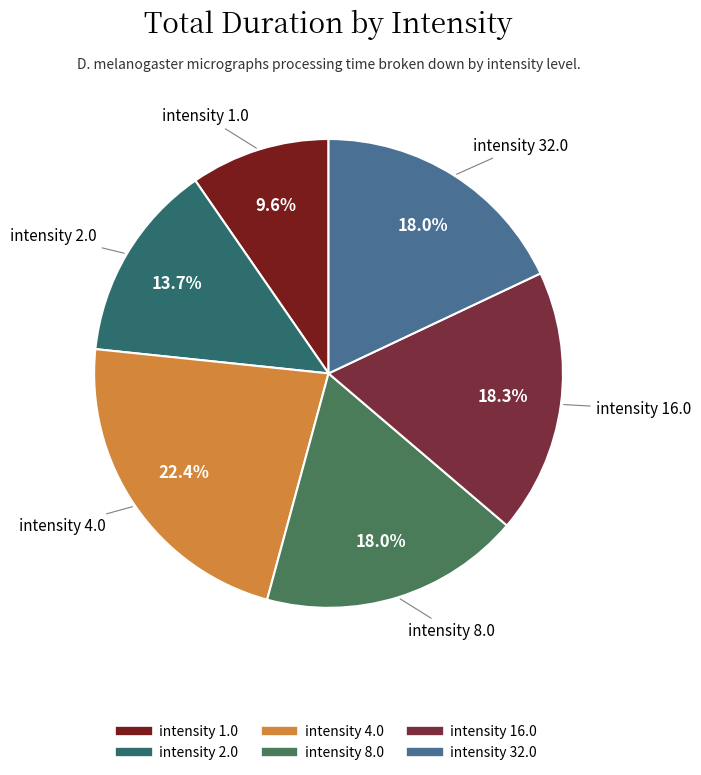

Is there any slice that represents more than half of the pie?

No